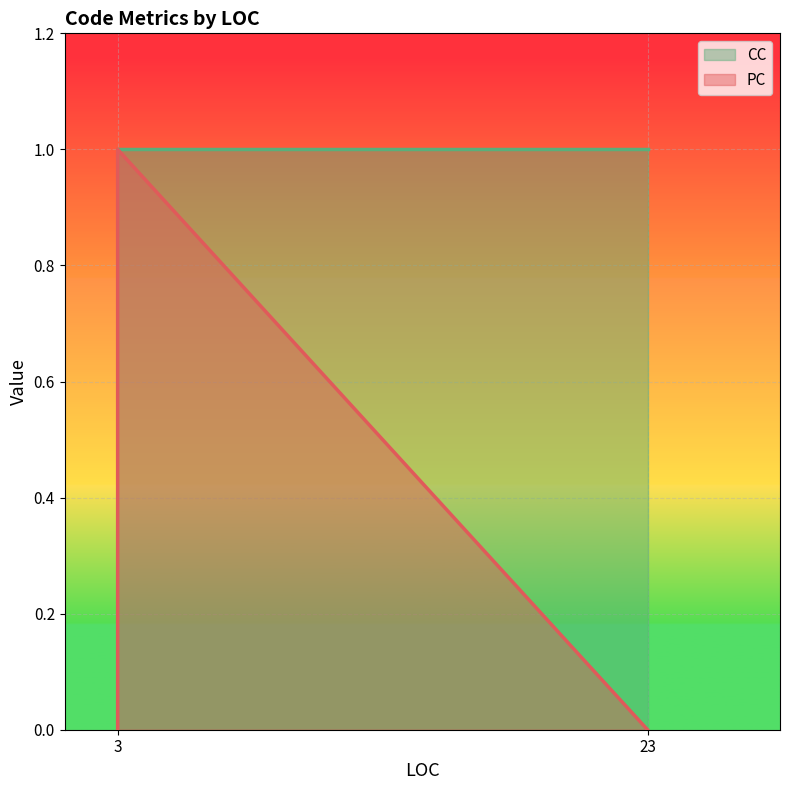

Does the chart display data point markers on the line(s)?

No